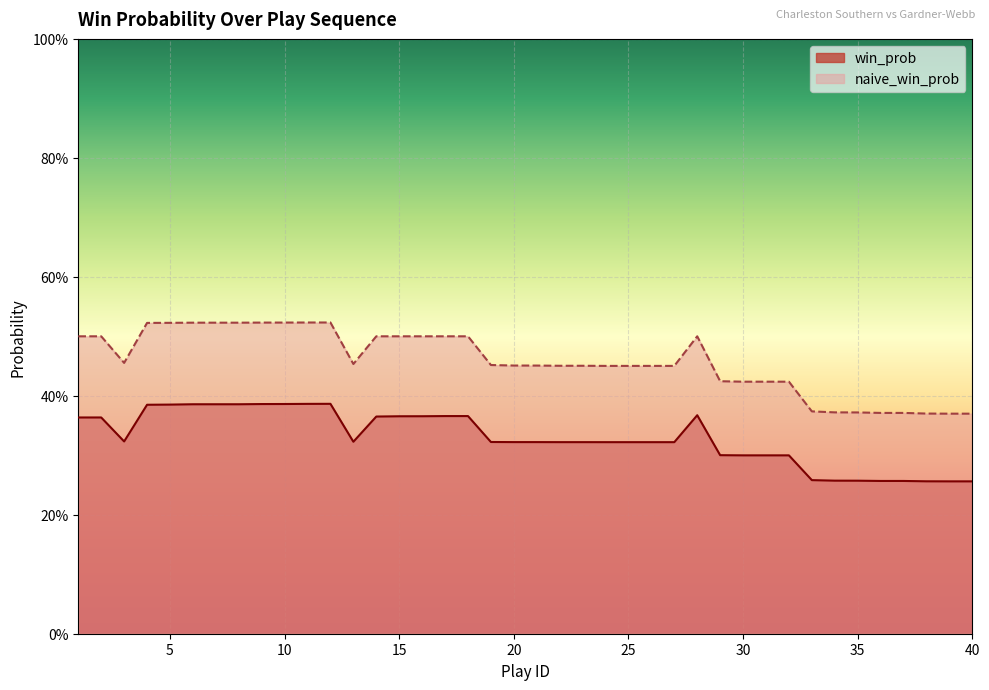

What are all the series names shown in the legend?

win_prob, naive_win_prob